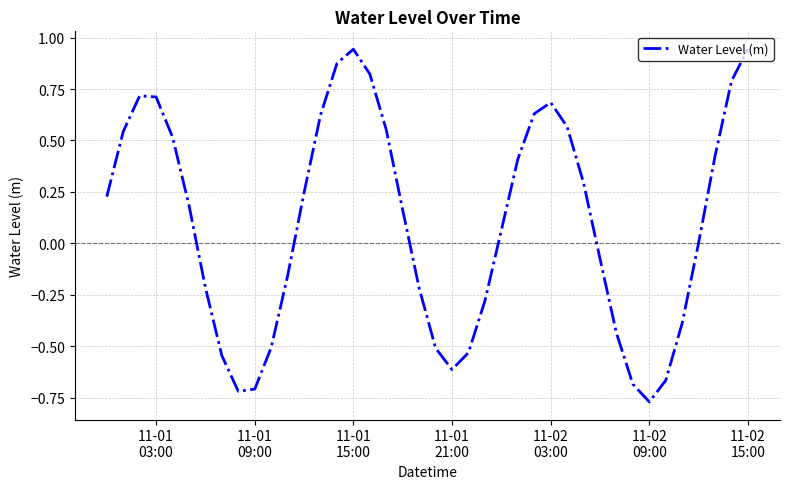

What is the difference between the maximum and minimum values?

1.7